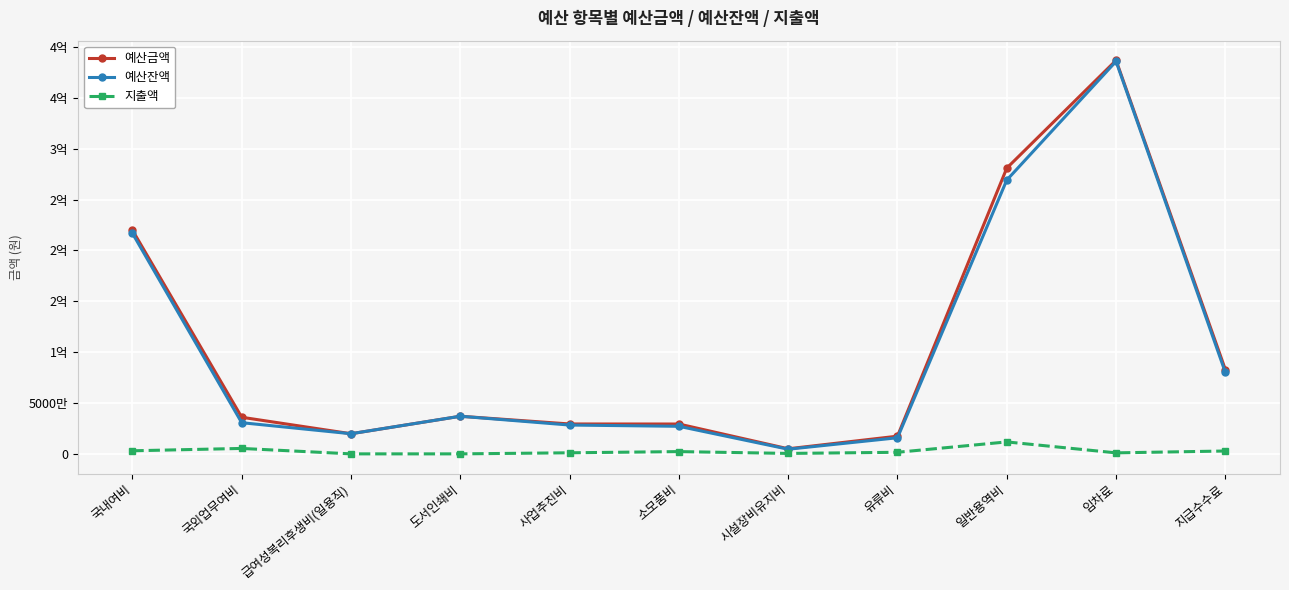

Where does the 지출액 series first go above 1554164?

국내여비